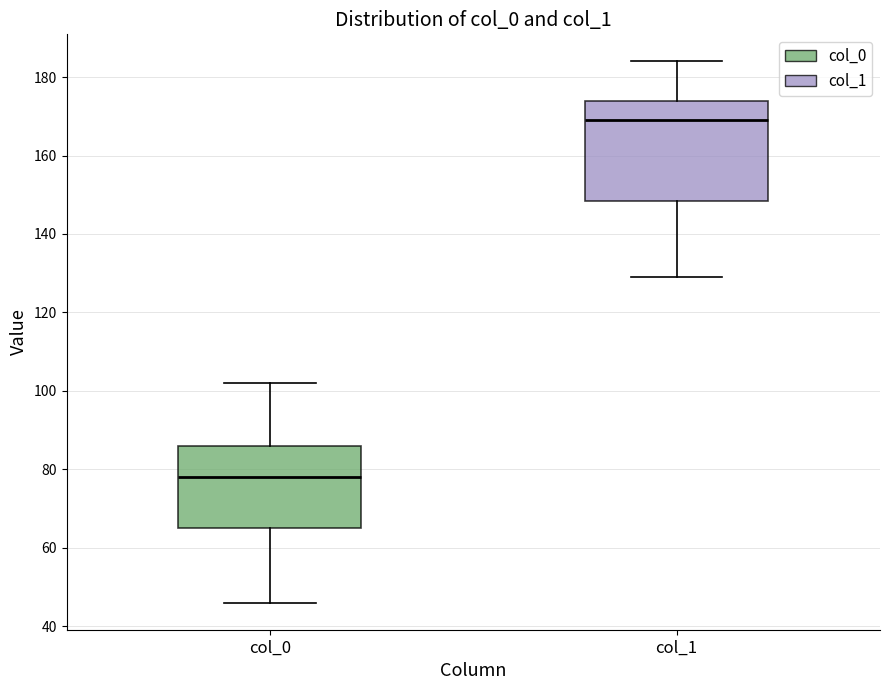

Which box's median line is the highest?

col_1